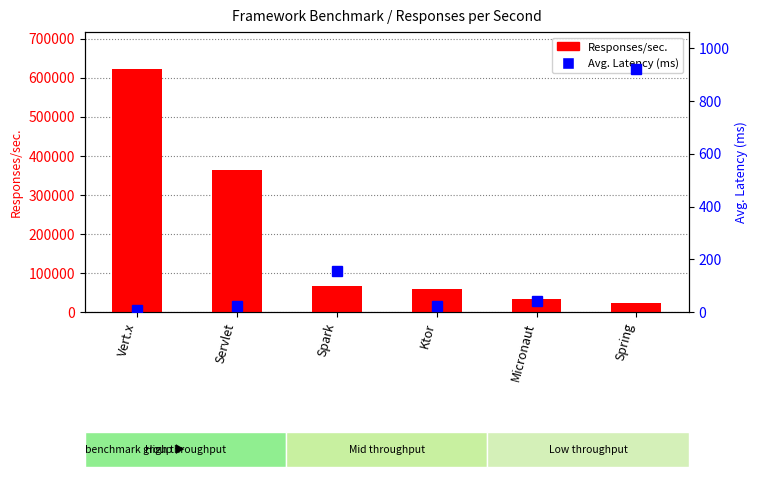

What is the highest value of the Responses/sec. series?

623904.0